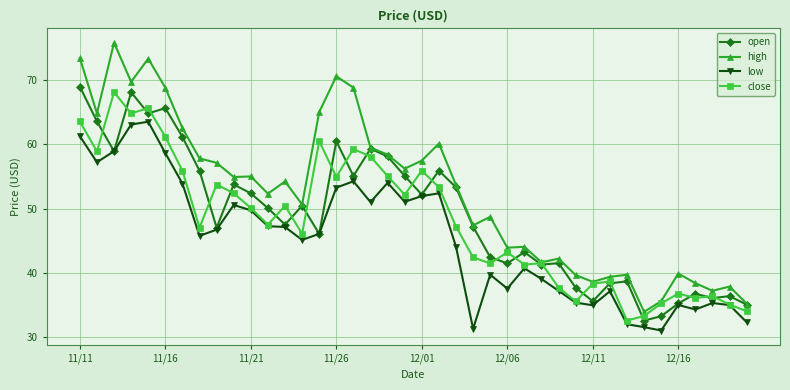

What is the lowest value of the low series?

31.0